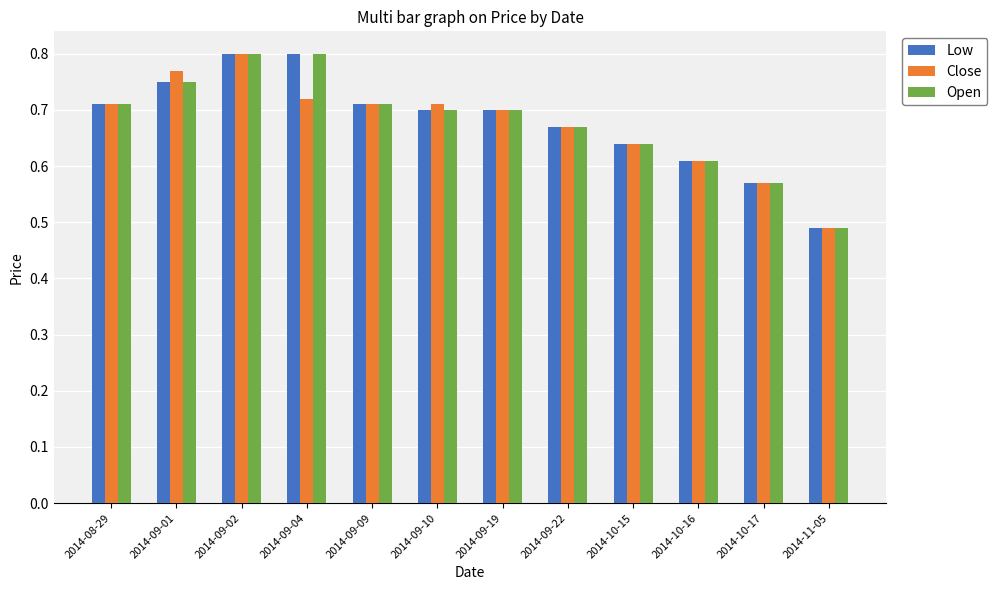

What are all the series names shown in the legend?

Low, Close, Open